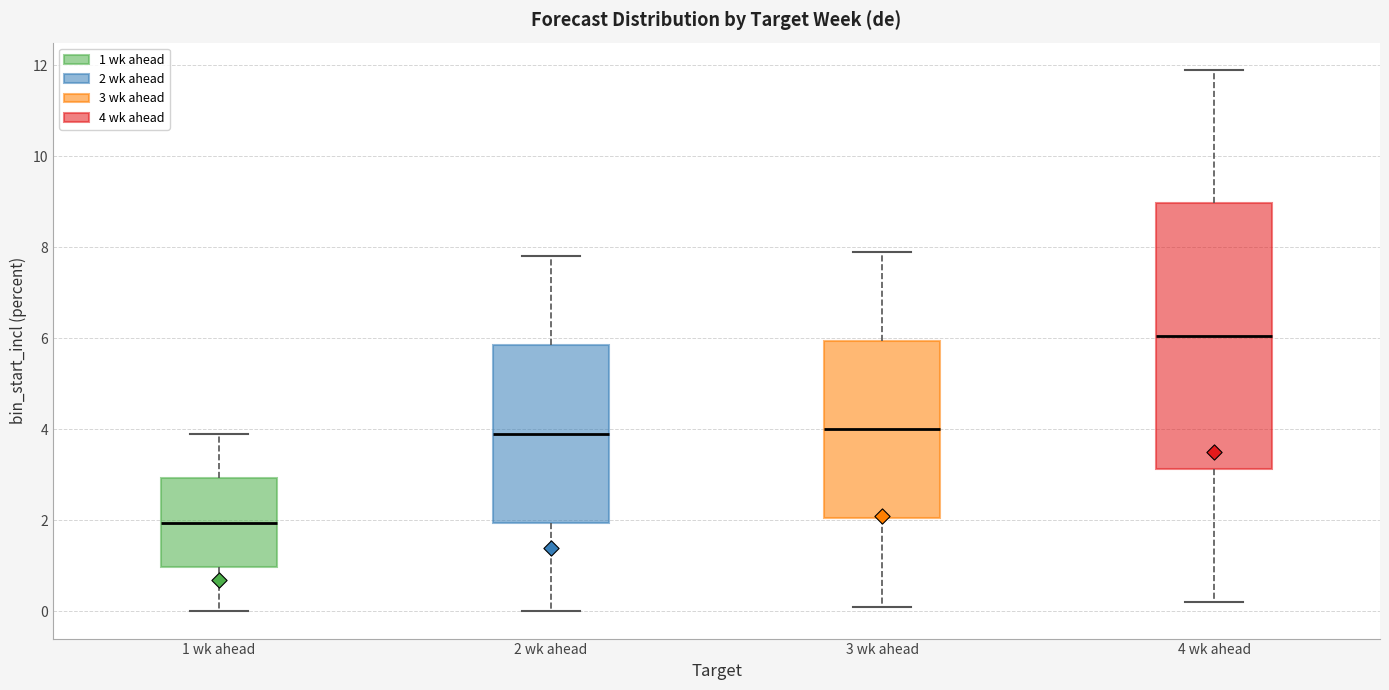

Which box's median line is the highest?

4 wk ahead